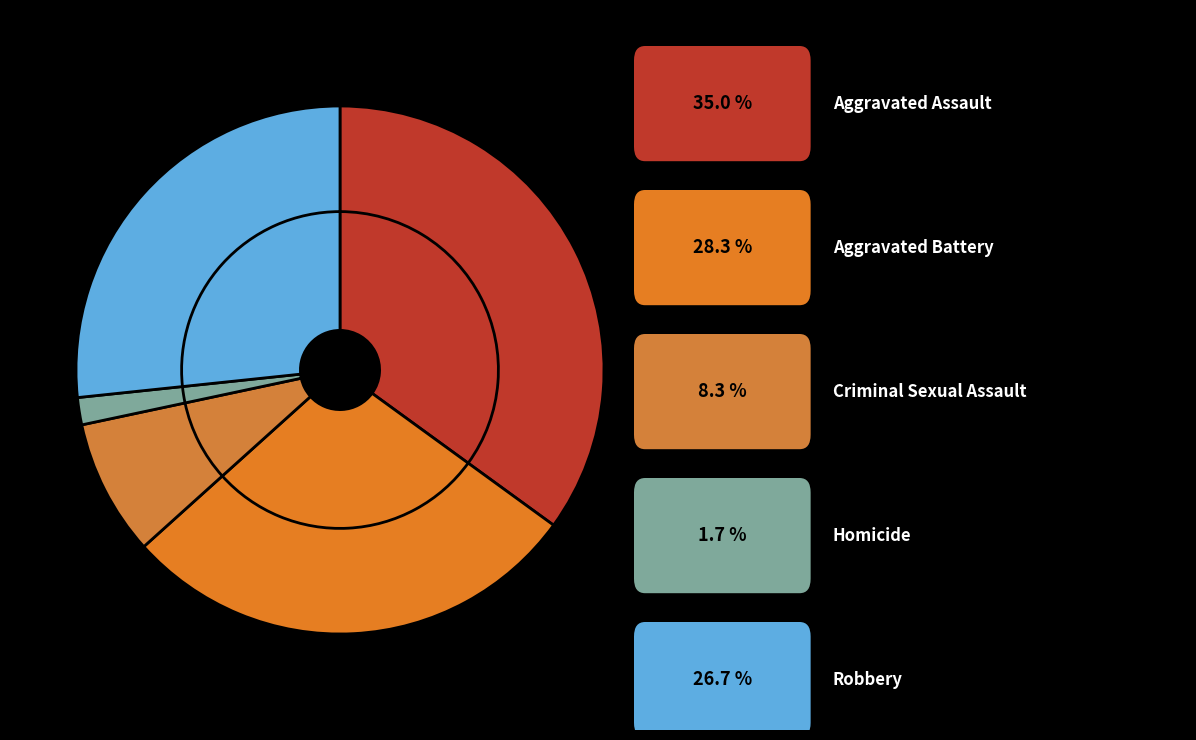

Does any single category account for the majority?

No